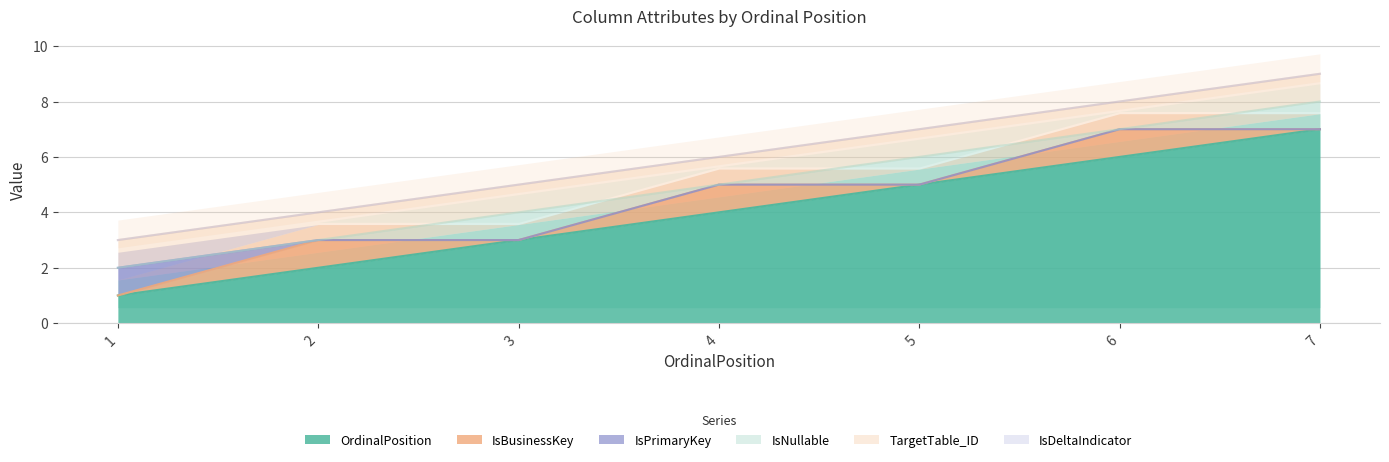

How many positive values does the IsNullable series have?

3